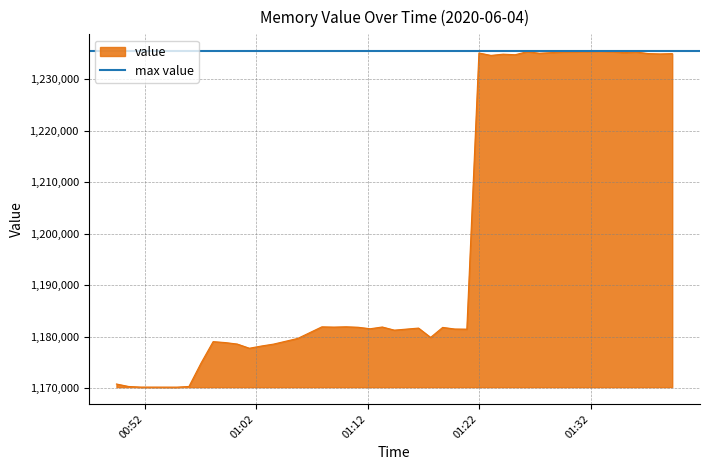

What is the change in value from 2020-06-04T01:03:34 to 2020-06-04T01:05:44?

+1100